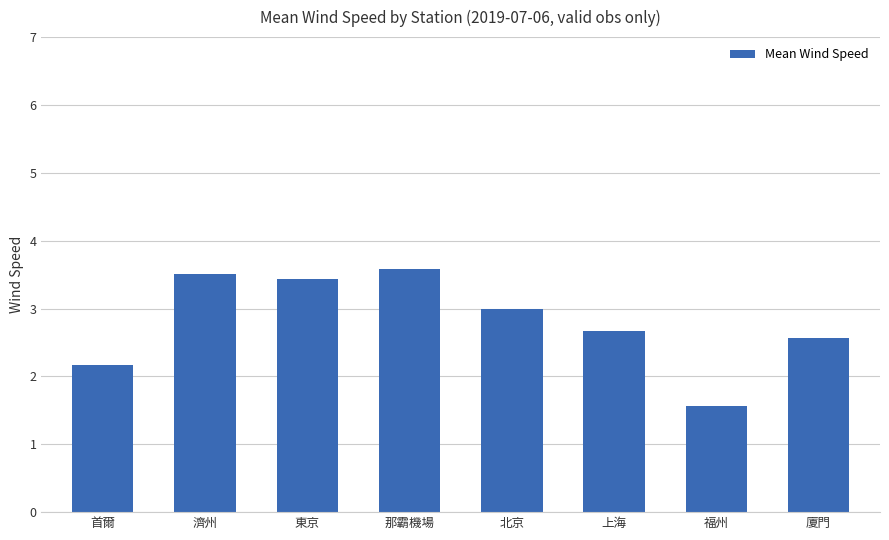

Reading left to right, what are all the values shown in this chart?

2.2	3.5	3.4	3.6	3.0	2.7	1.6	2.6